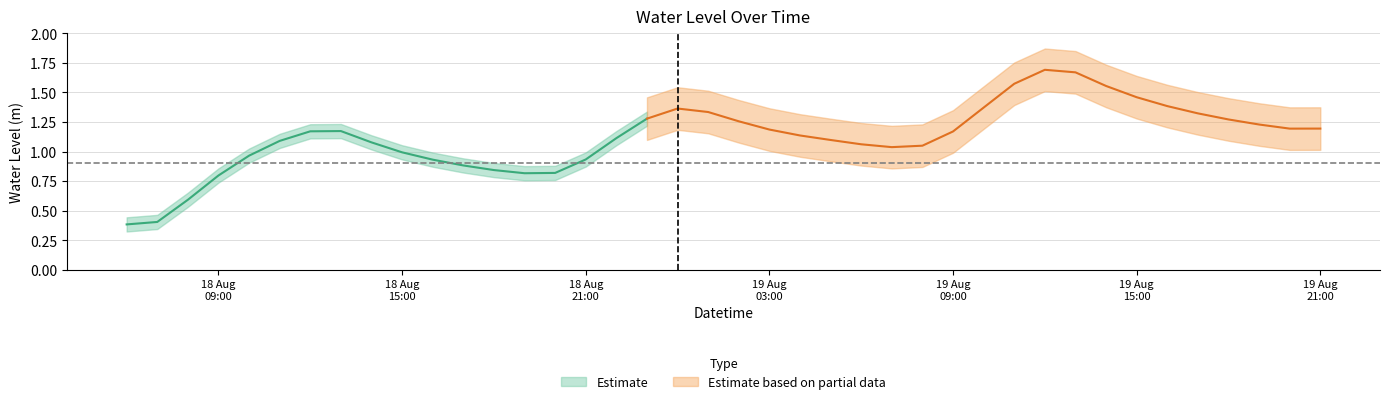

What is the sum of the values at 2024-08-19 00:00:00 and 2024-08-19 01:00:00?

2.7